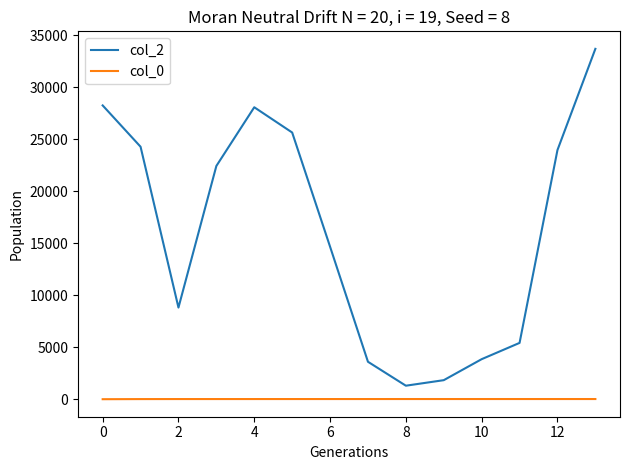

What are all the series names shown in the legend?

col_2, col_0